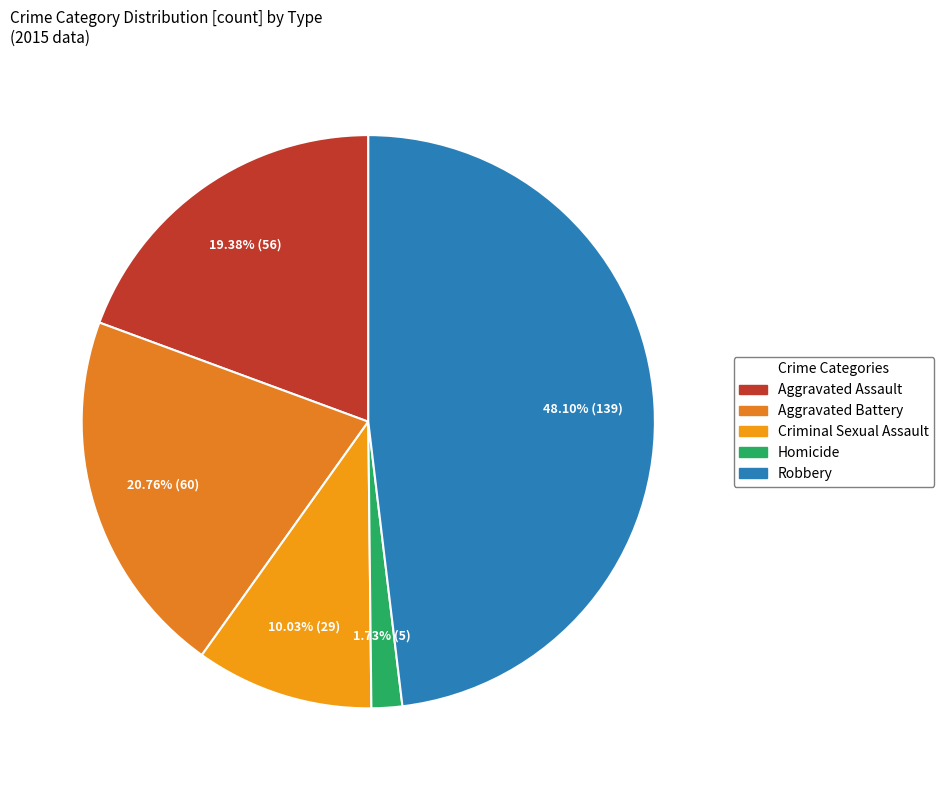

Is there any slice that represents more than half of the pie?

No